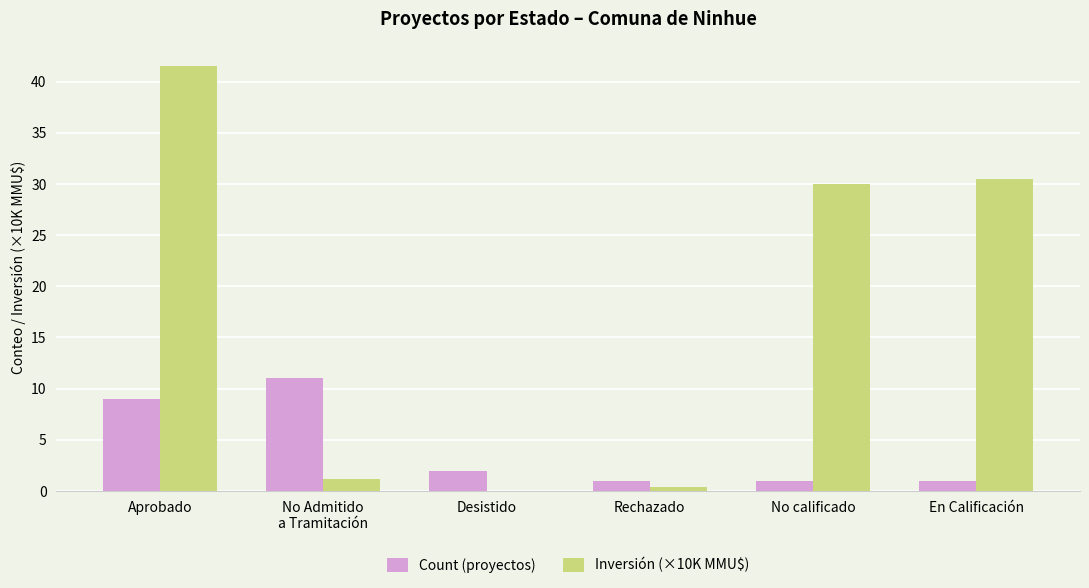

How many groups of bars are there?

6